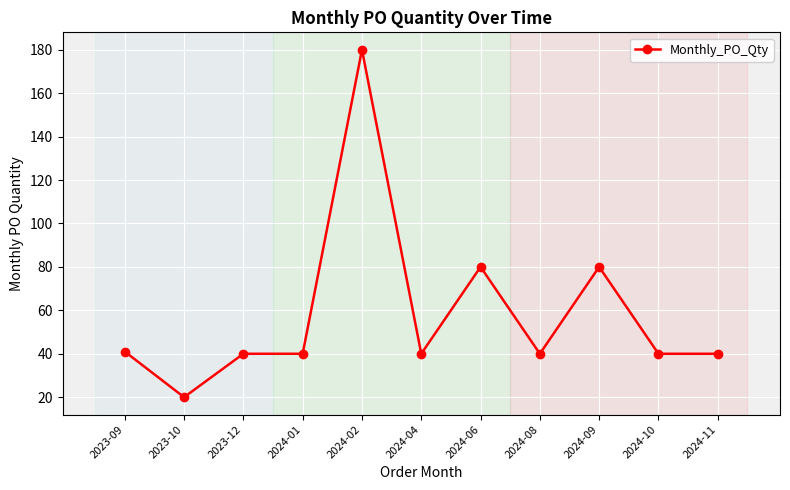

At which category does the data reach its first local valley?

2023-10